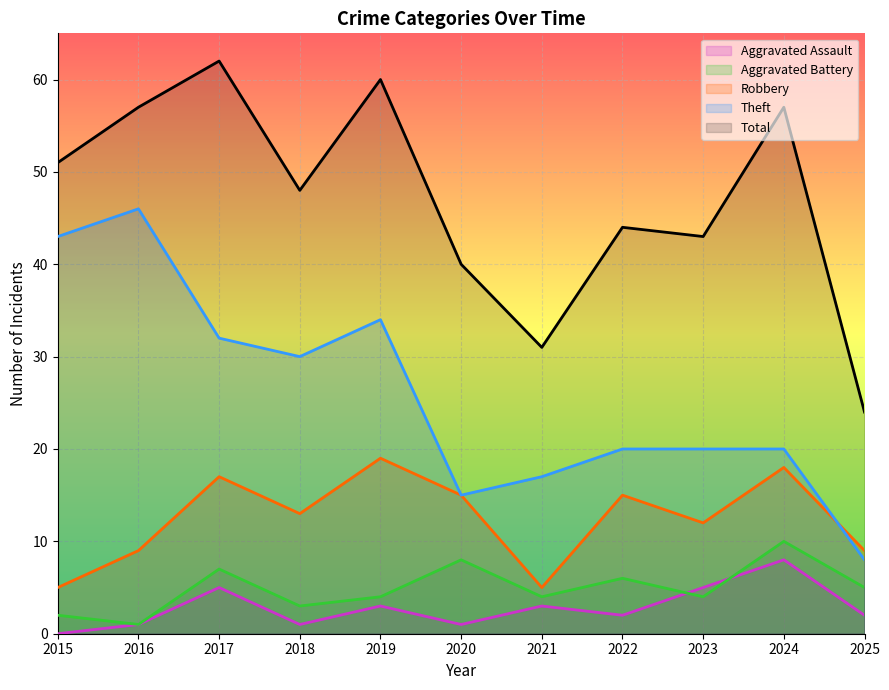

Reading left to right, extract all data points from this chart.

Robbery: 2015=5	2016=9	2017=17	2018=13	2019=19	2020=15	2021=5	2022=15	2023=12	2024=18	2025=9
Theft: 2015=43	2016=46	2017=32	2018=30	2019=34	2020=15	2021=17	2022=20	2023=20	2024=20	2025=8
Aggravated Battery: 2015=2	2016=1	2017=7	2018=3	2019=4	2020=8	2021=4	2022=6	2023=4	2024=10	2025=5
Aggravated Assault: 2015=0	2016=1	2017=5	2018=1	2019=3	2020=1	2021=3	2022=2	2023=5	2024=8	2025=2
Total: 2015=51	2016=57	2017=62	2018=48	2019=60	2020=40	2021=31	2022=44	2023=43	2024=57	2025=24